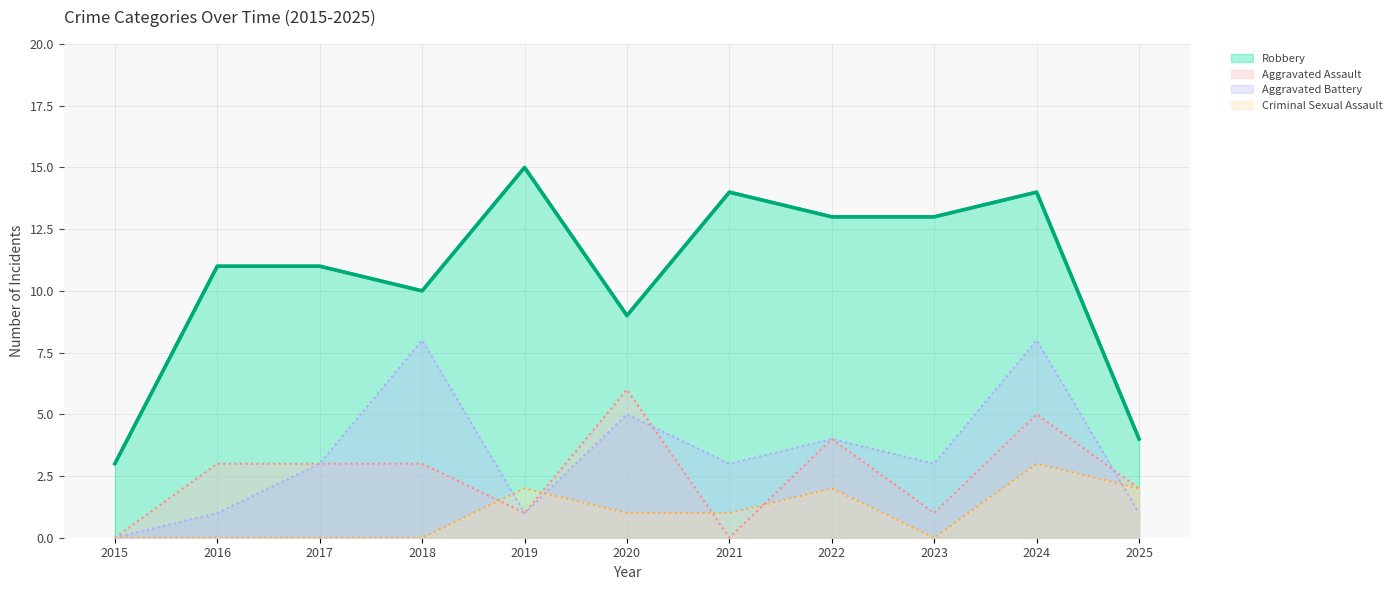

At 2015, list the series in order from largest to smallest.

Robbery, Aggravated Assault, Aggravated Battery, Criminal Sexual Assault